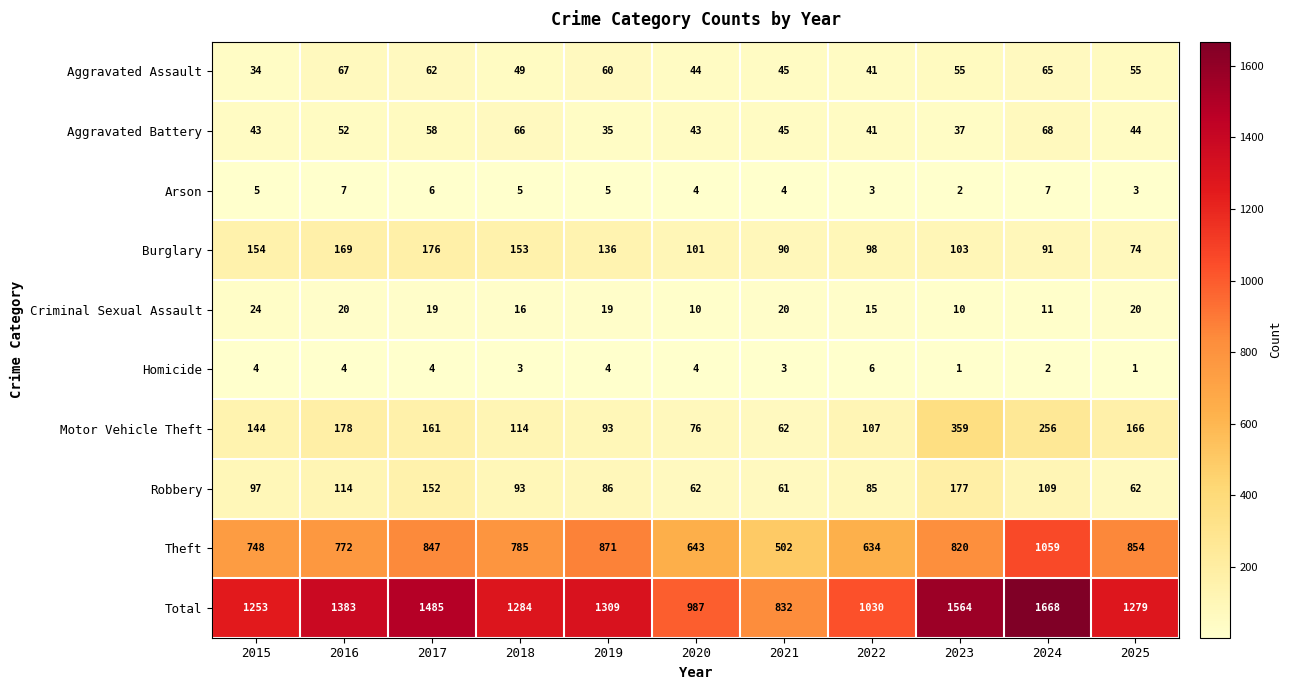

Count the Homicide values in the range 2 to 4.

8